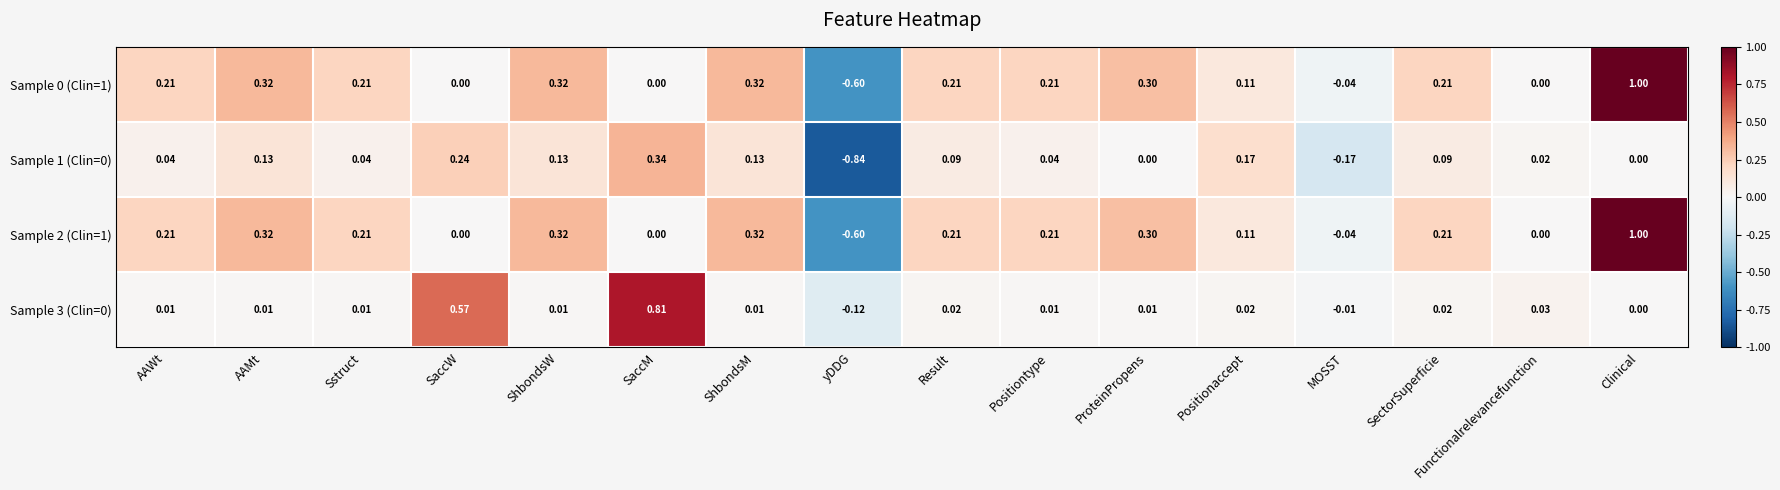

At which label does Sample 0 (Clin=1) first exceed 0?

AAWt